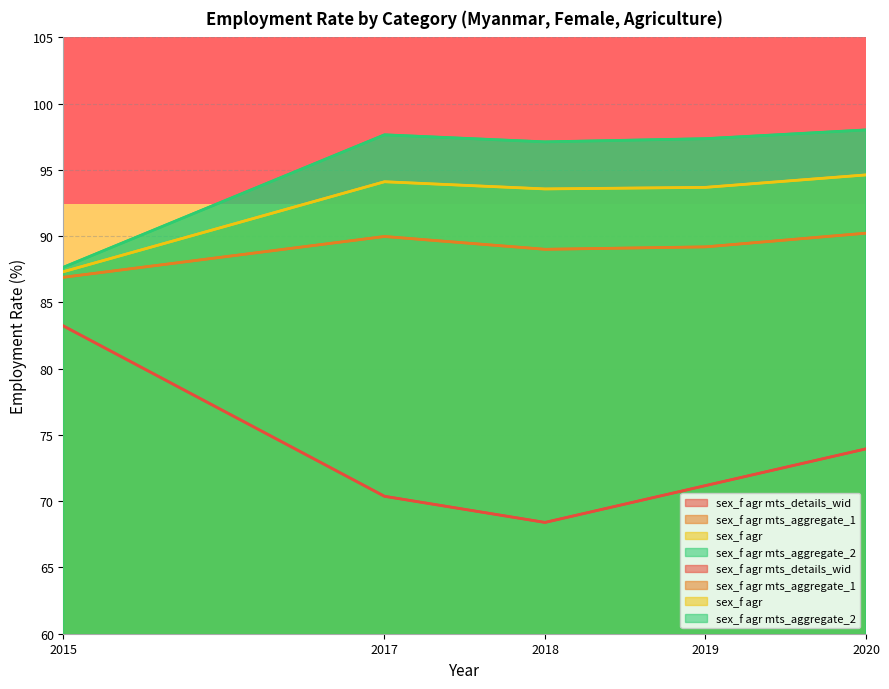

Rank the series by their maximum value, from lowest to highest.

sex_f agr mts_details_wid, sex_f agr mts_aggregate_1, sex_f agr, sex_f agr mts_aggregate_2